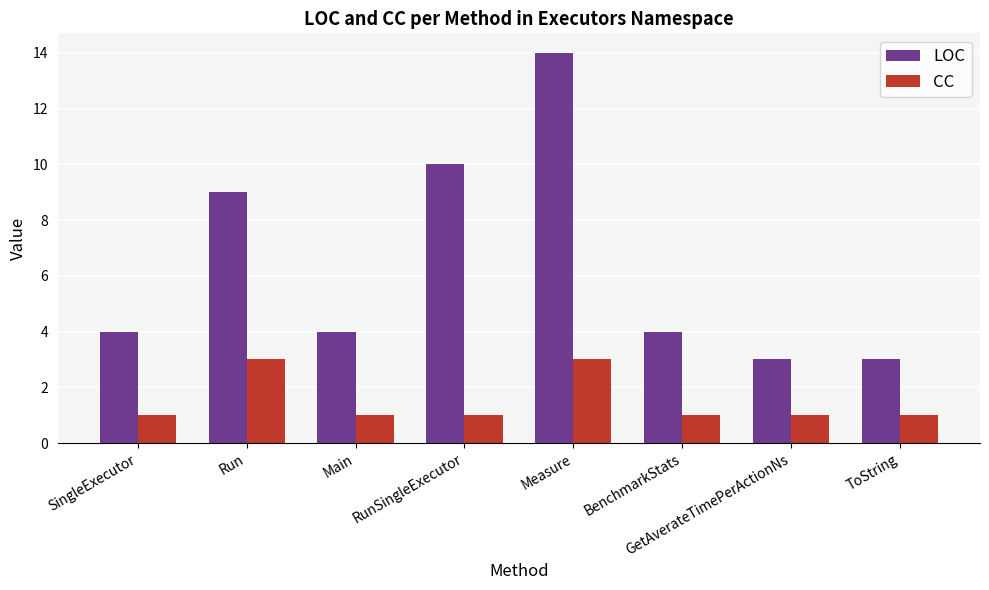

How many groups of bars are there?

8